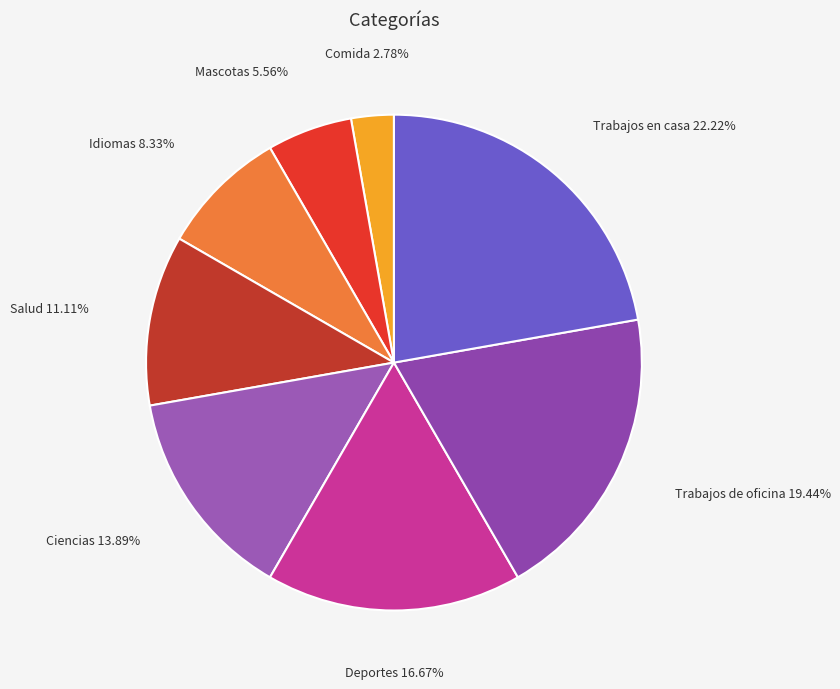

Which category has the biggest portion of the pie?

Trabajos en casa